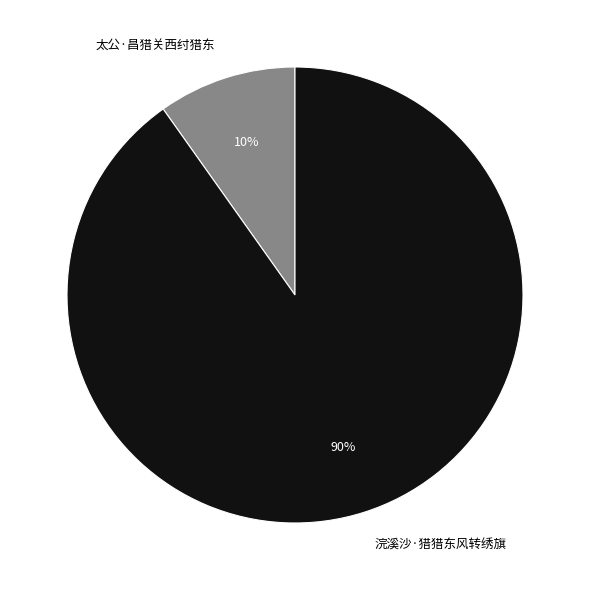

Does any single category account for the majority?

Yes